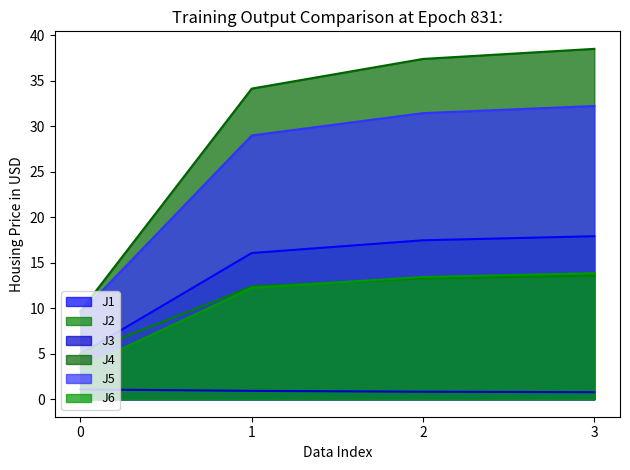

What is the difference between the second highest and second lowest values in the J4 series?

3.3